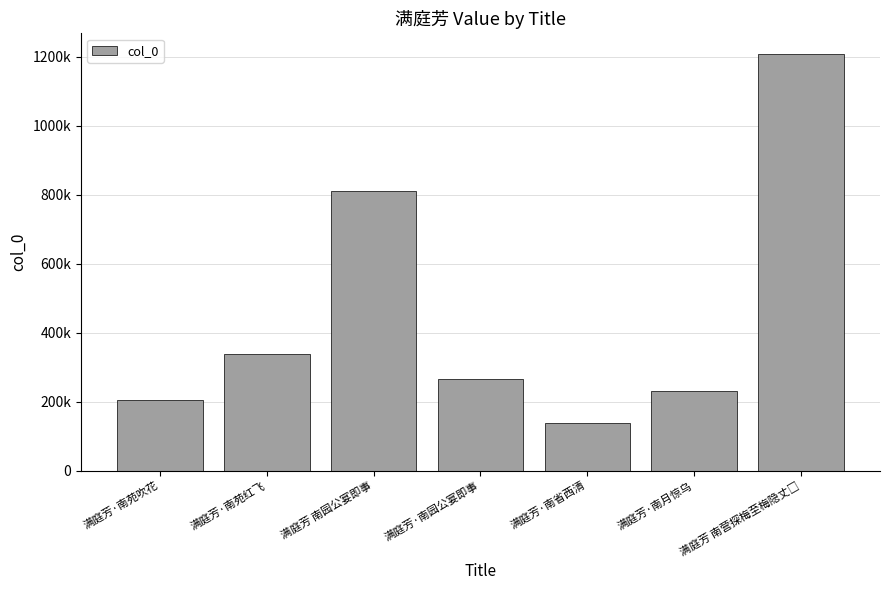

Are the bars horizontal?

No